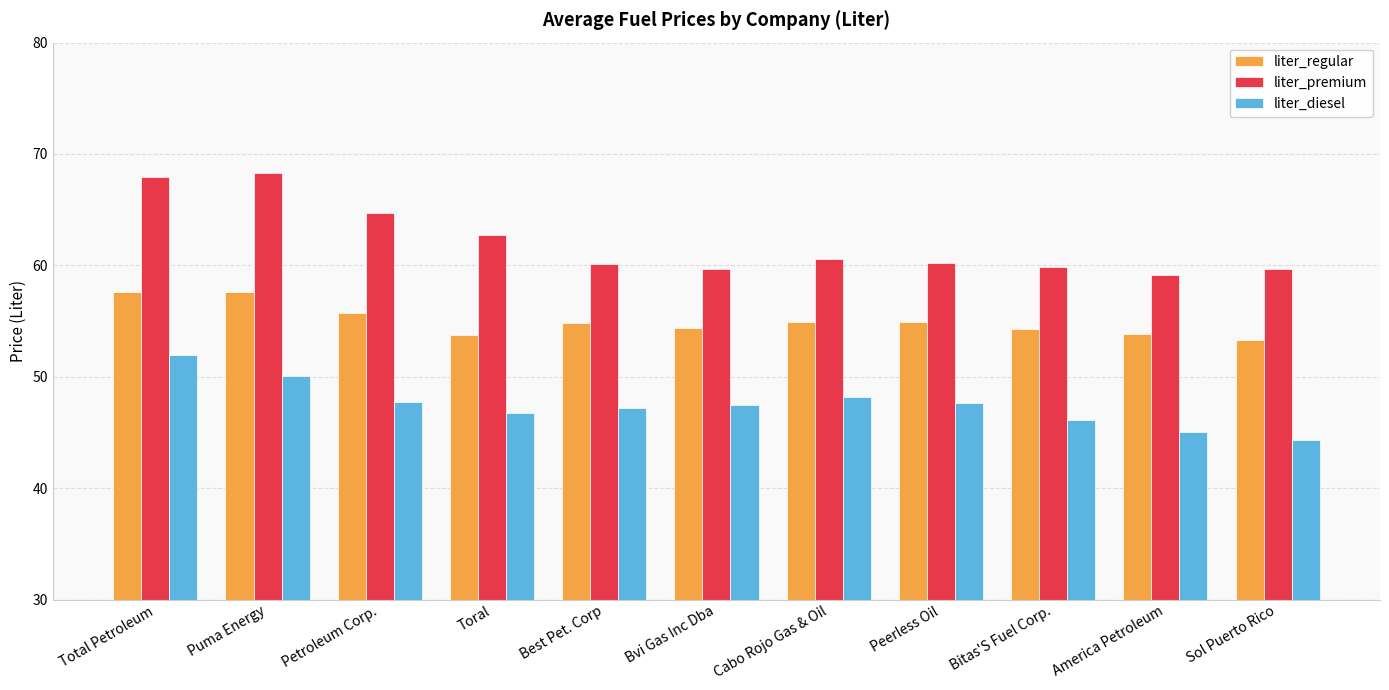

What is the difference between the liter_regular values at Bitas'S Fuel Corp. and Toral?

0.5